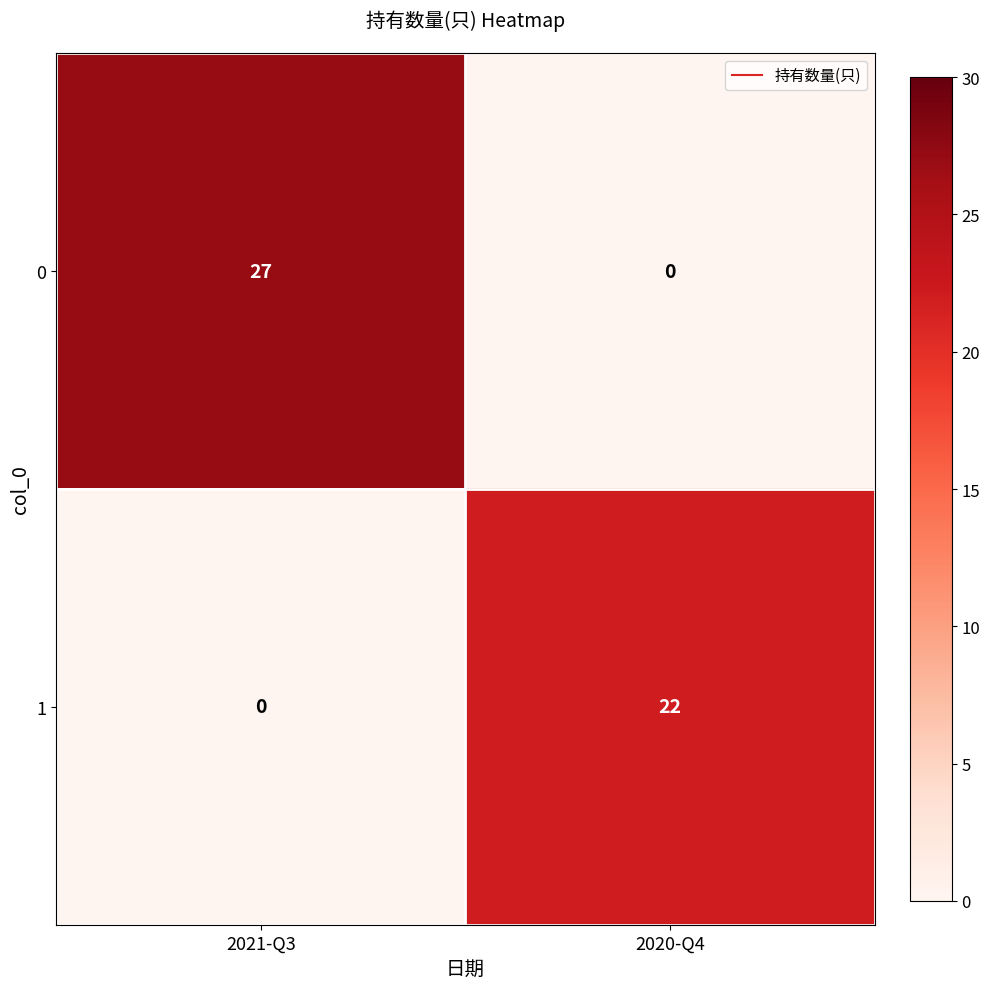

Reading left to right, list all the values displayed in this chart.

0: 27	0
1: 0	22